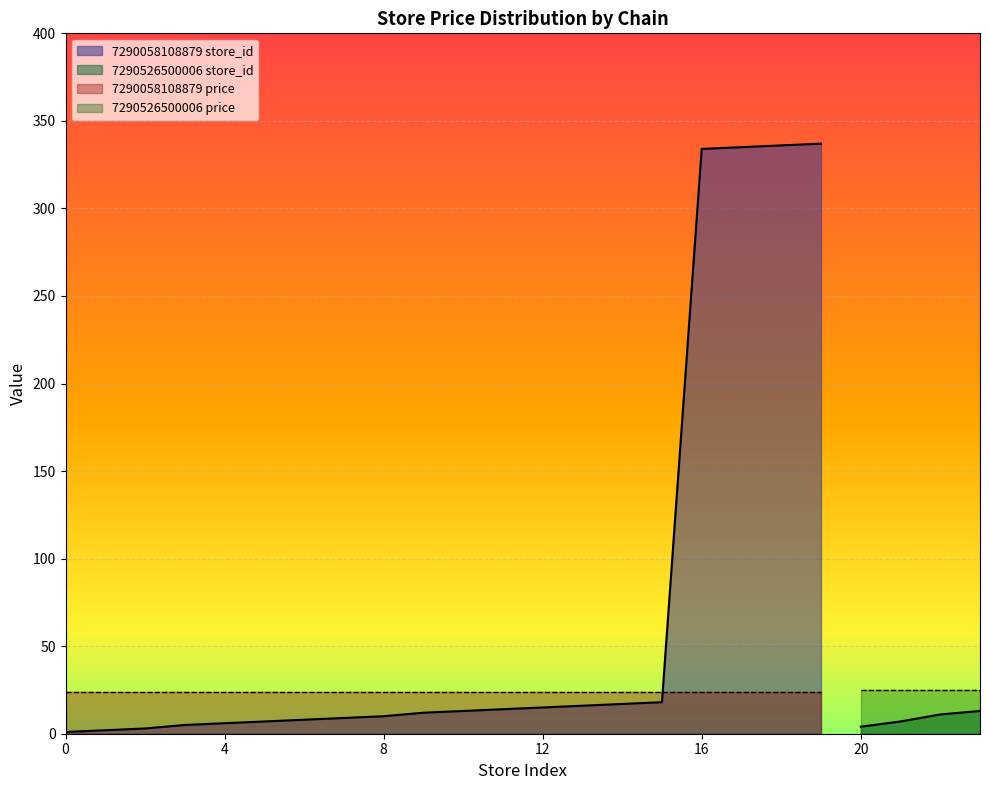

What is the difference between the maximum and second lowest values in the price series?

1.0